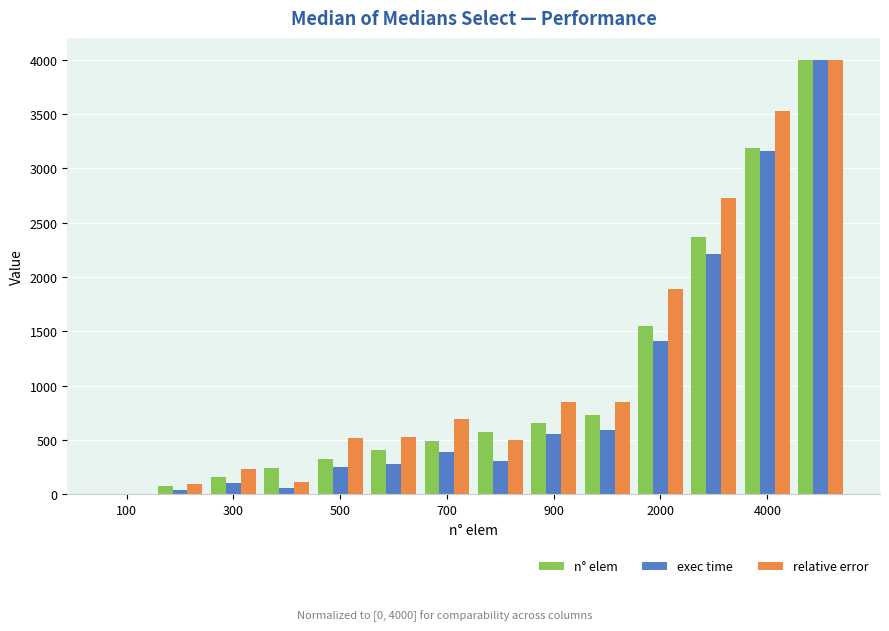

What is the sum of all relative error values?

16546.0